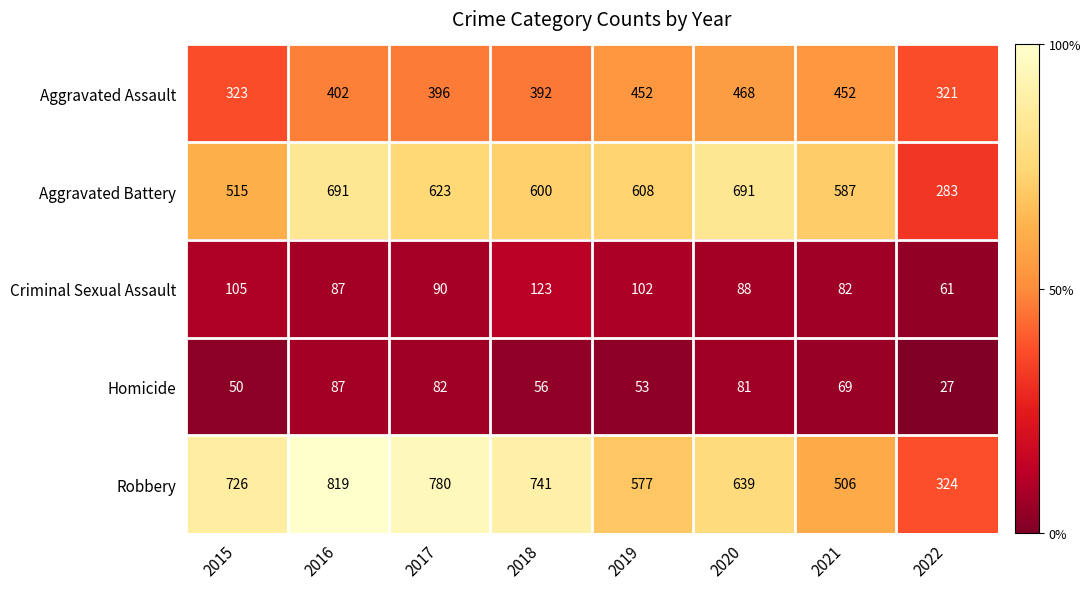

Which category has the highest value in the Robbery series?

2016